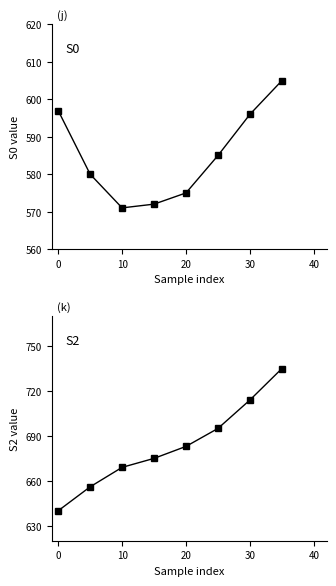

What is the sum of all S2 values?

5467